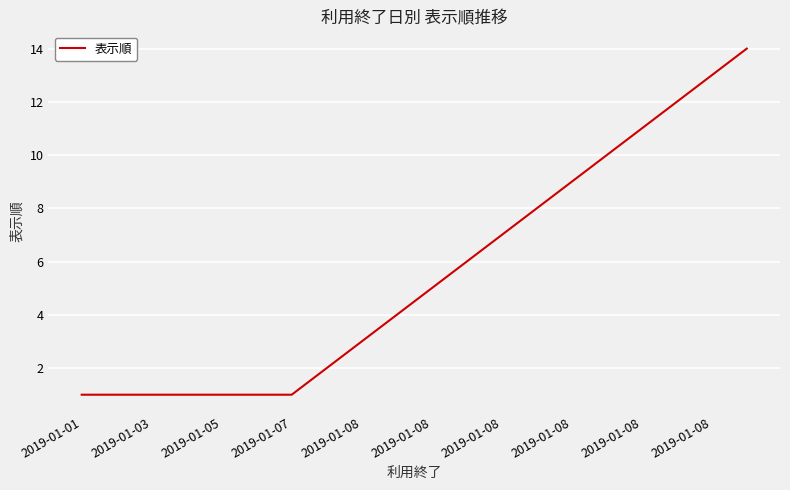

What is the difference between the second highest and second lowest values?

12